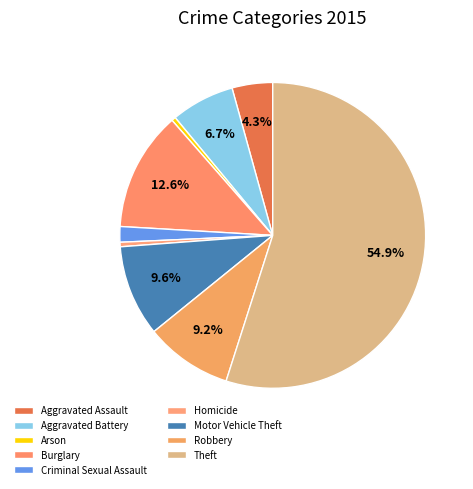

To the nearest percent, what is the combined percentage of Robbery and Aggravated Battery?

16%